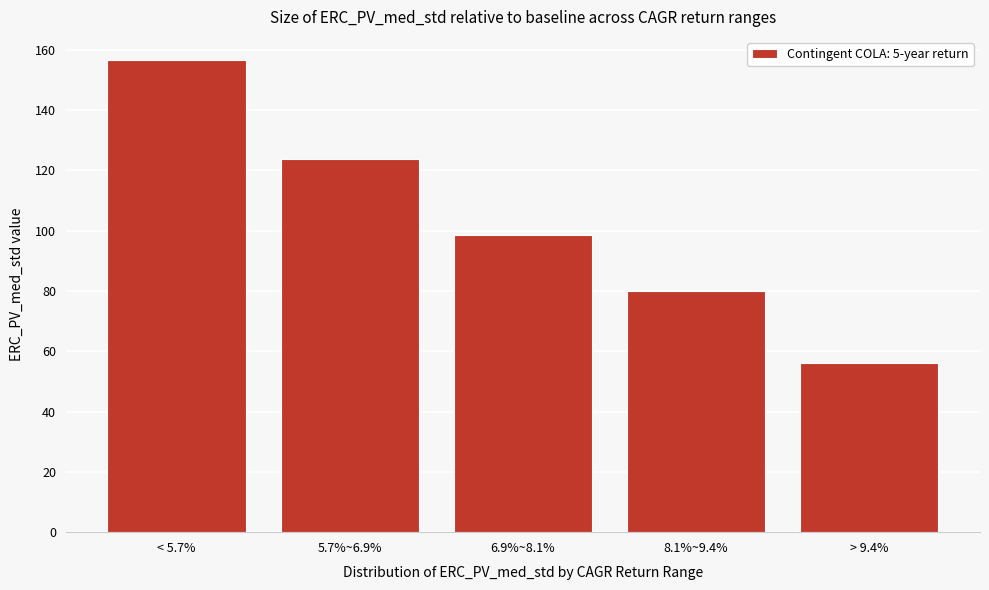

Reading right to left, list all the values displayed in this chart.

56.2	80.1	98.5	123.9	156.4